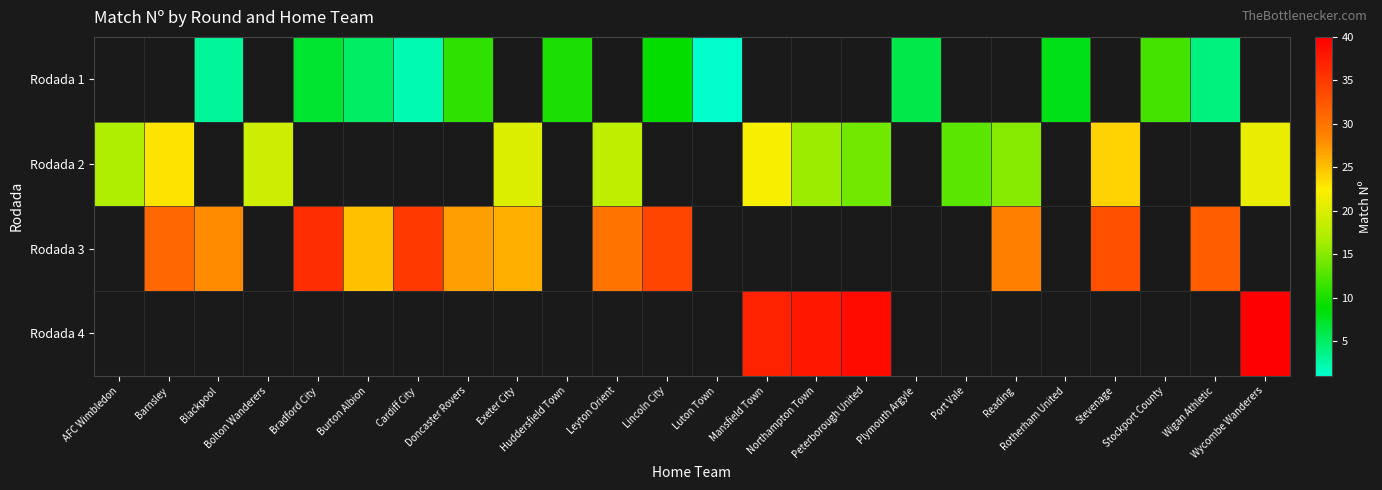

What is the maximum value for Rodada 2?

24.0